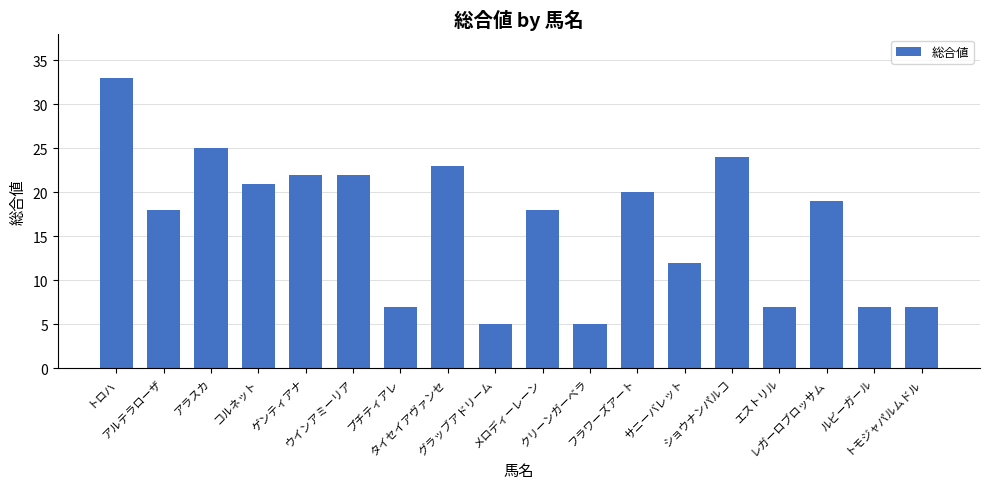

Are the bars horizontal?

No